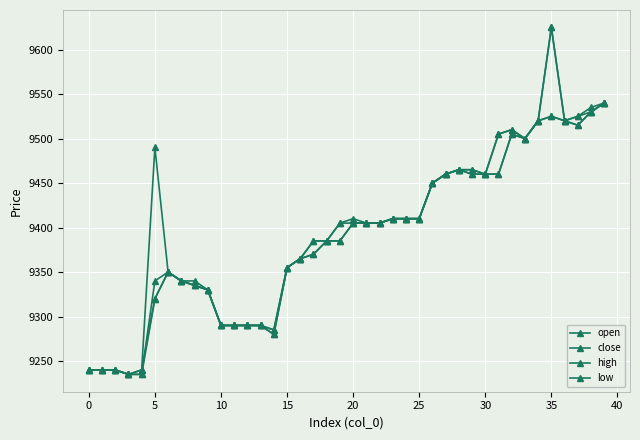

In low, how many points are lower than both neighbors (excluding endpoints)?

3